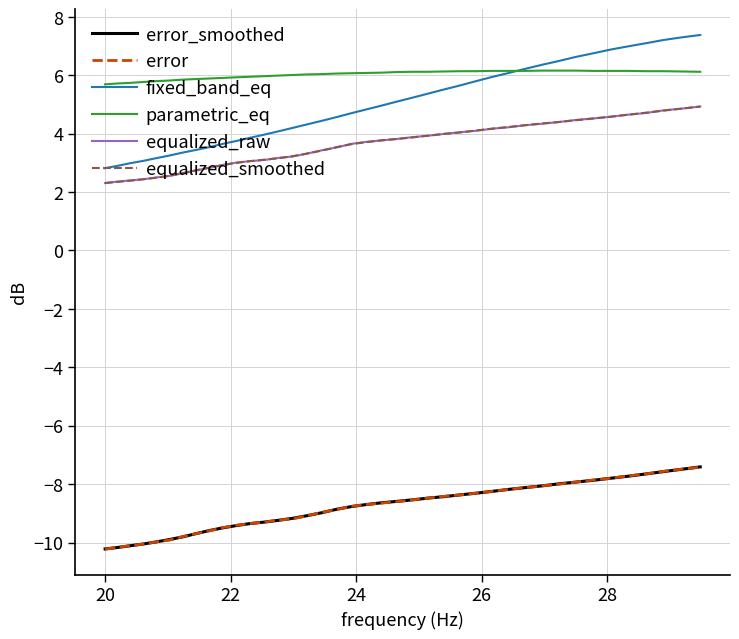

Which series has the widest spread of values?

fixed_band_eq